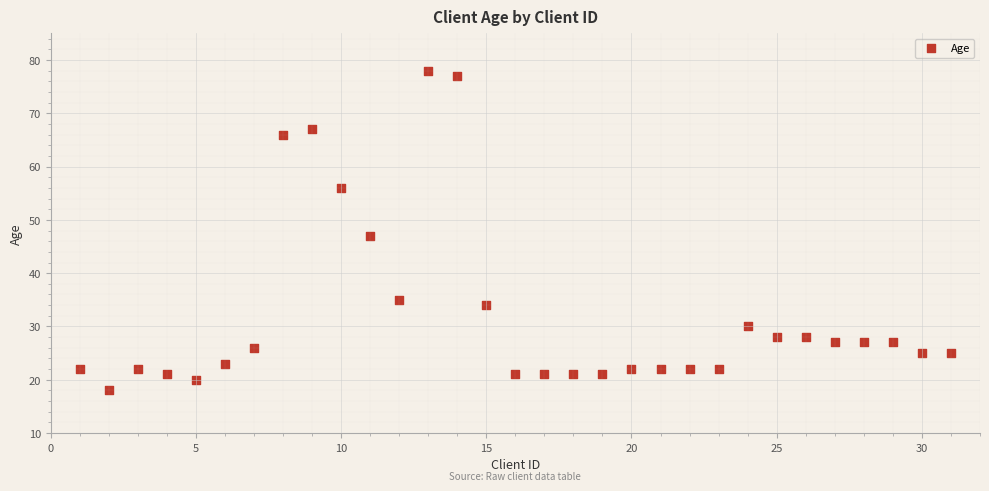

What is the range of Y values (max minus min)?

60